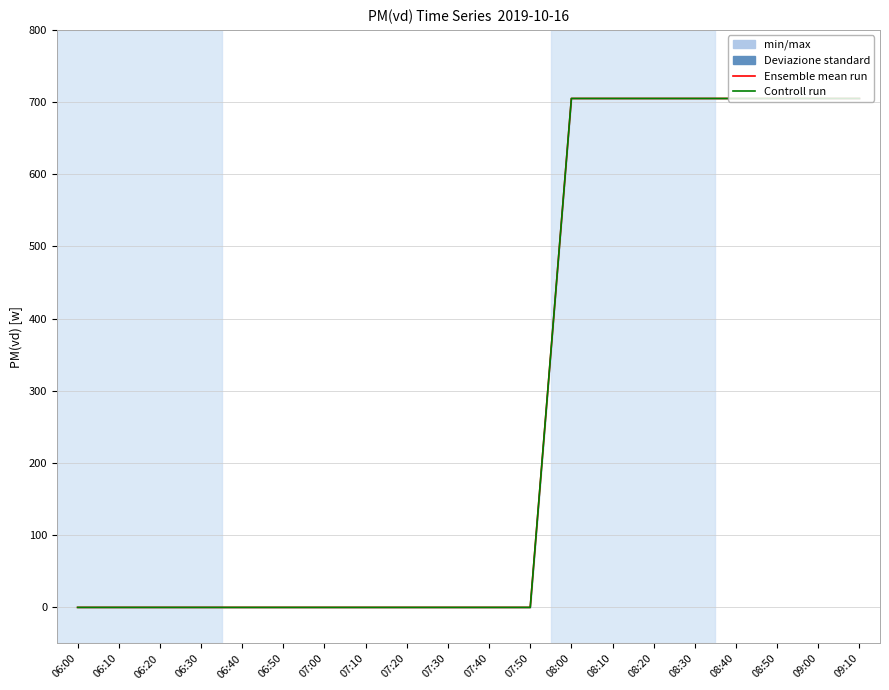

How many values in Ensemble mean run are above zero?

8